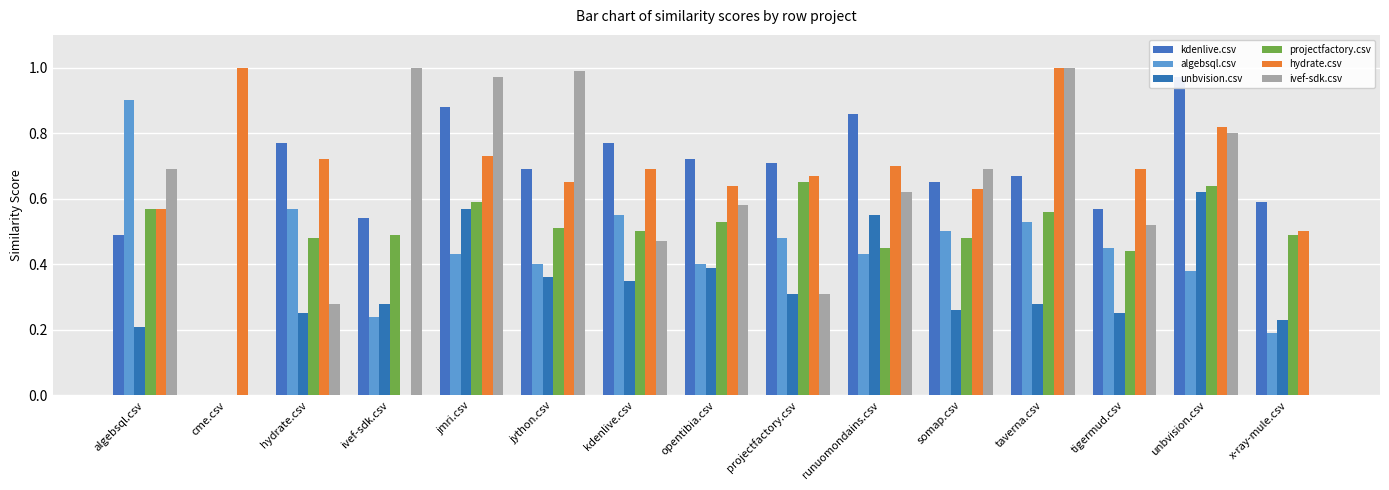

The kdenlive.csv series shows 0.7 at jython.csv. True or false?

True